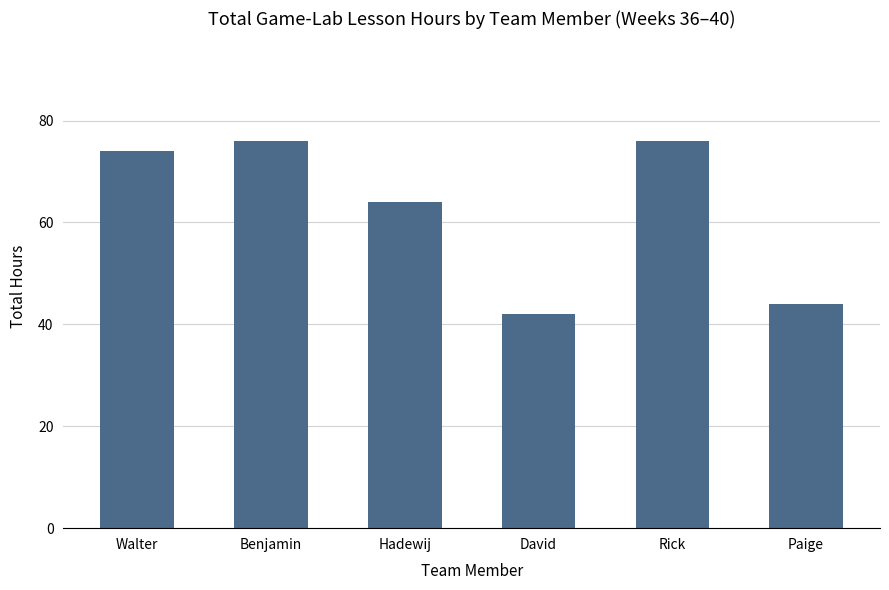

How many series are shown in this chart?

1